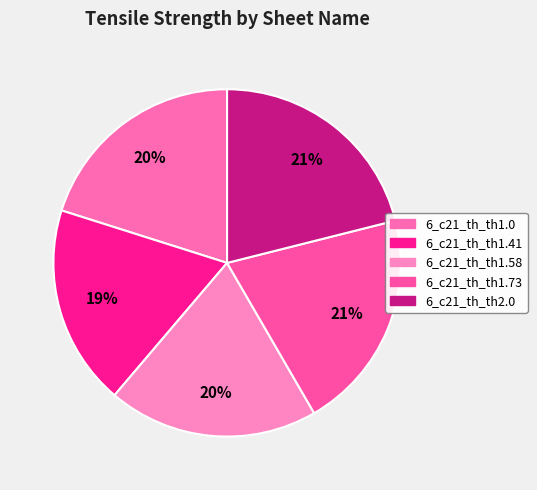

Which slice is the smallest?

6_c21_th_th1.41